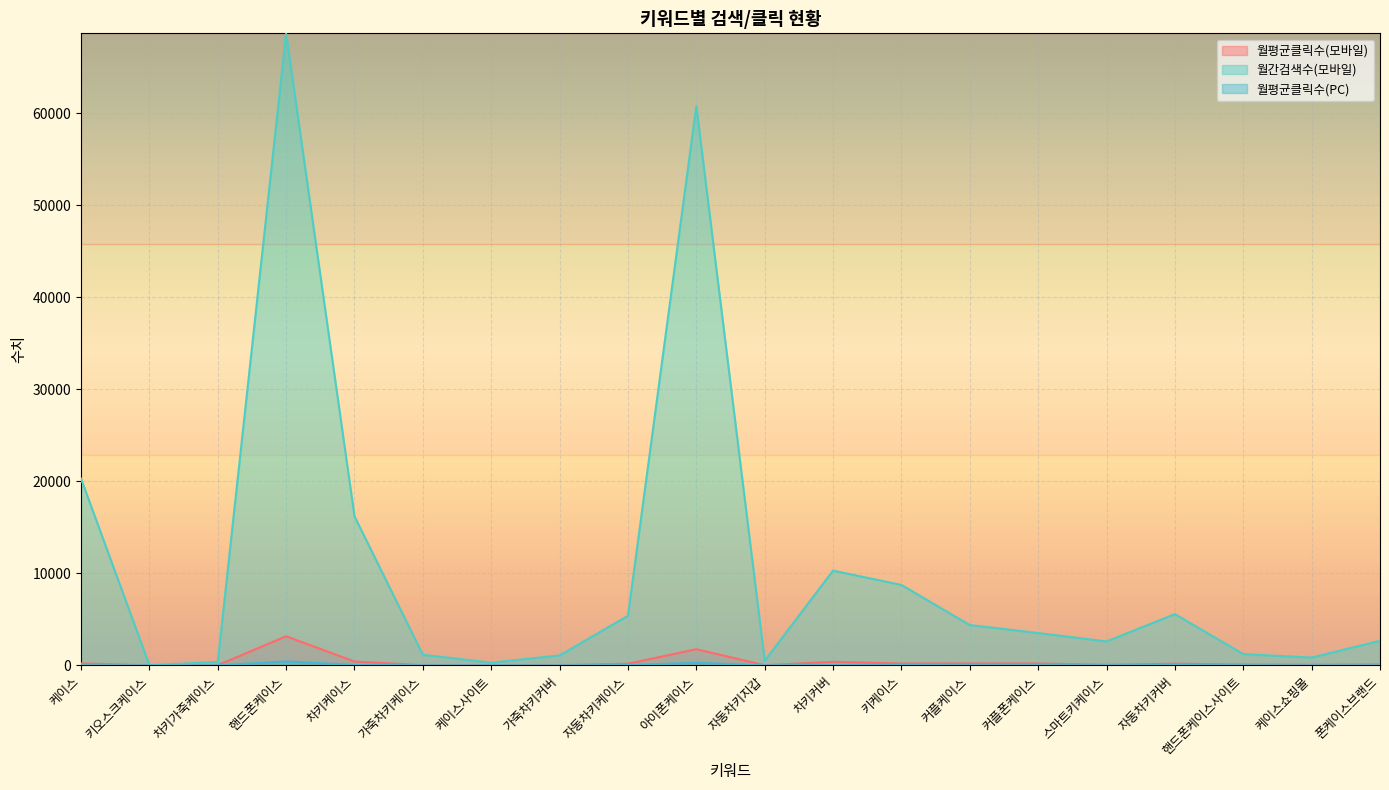

Where is the first local minimum for 월간검색수(모바일)?

키오스크케이스